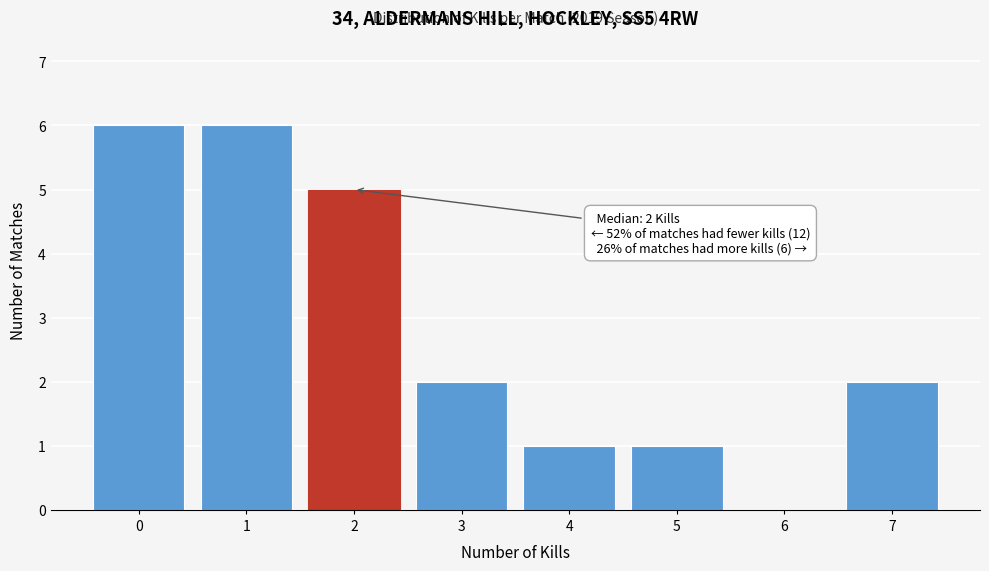

Reading left to right, extract all data points from this chart.

0=6	1=6	2=5	3=2	4=1	5=1	6=0	7=2